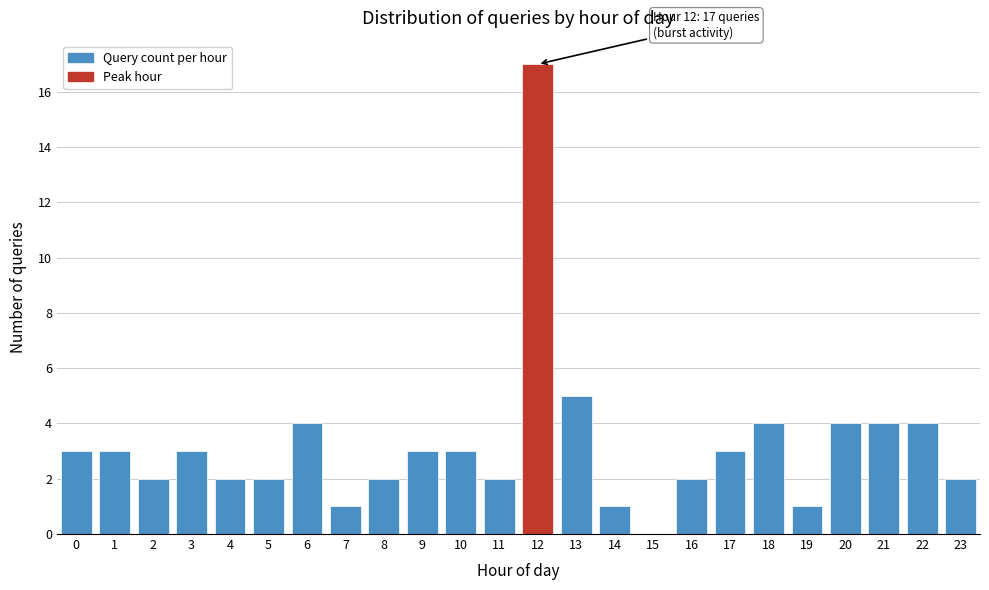

Reading left to right, extract all data points from this chart.

0=3	1=3	2=2	3=3	4=2	5=2	6=4	7=1	8=2	9=3	10=3	11=2	12=17	13=5	14=1	15=0	16=2	17=3	18=4	19=1	20=4	21=4	22=4	23=2